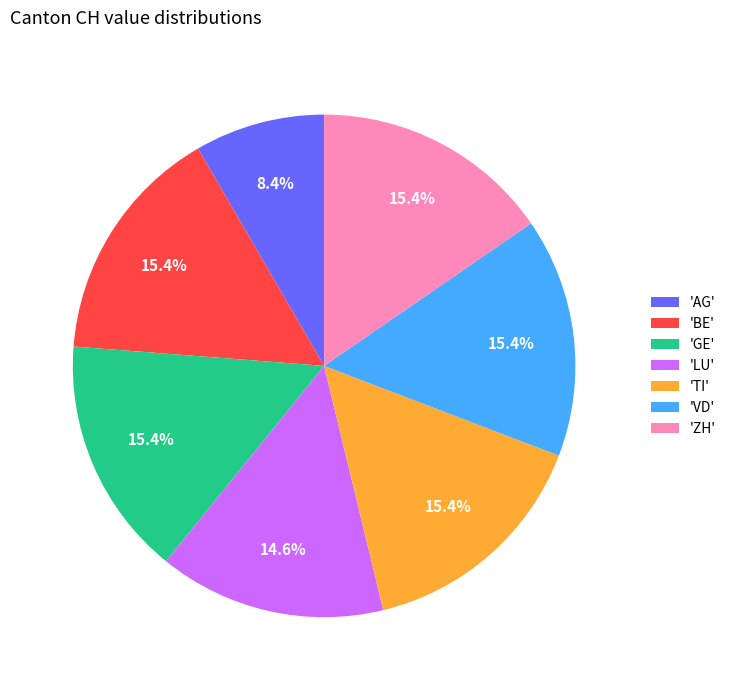

What is the smallest slice in the pie chart?

'AG'